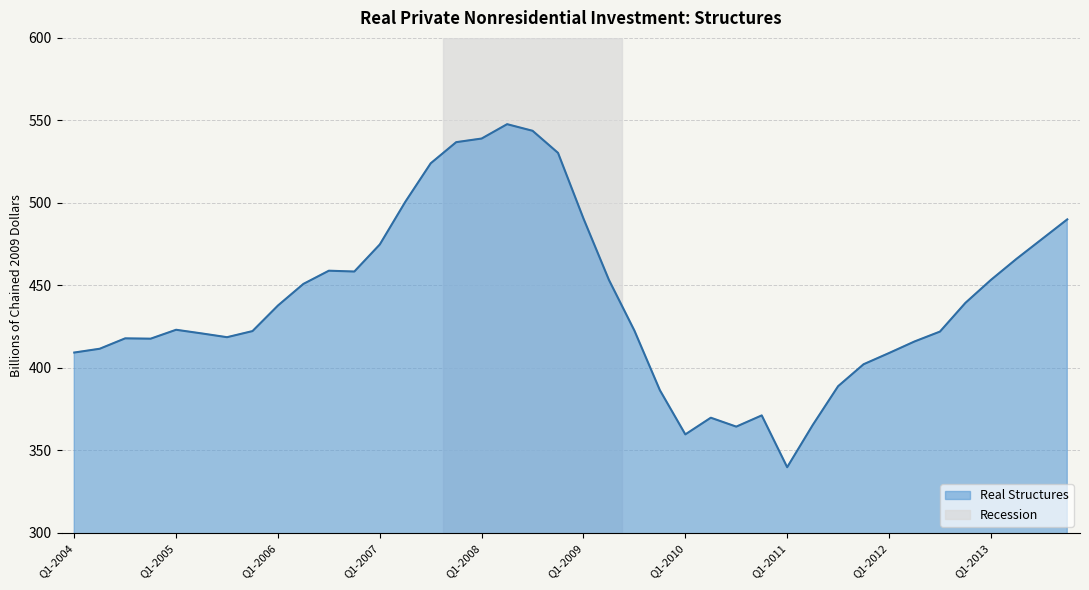

How many lines are shown in the chart?

1